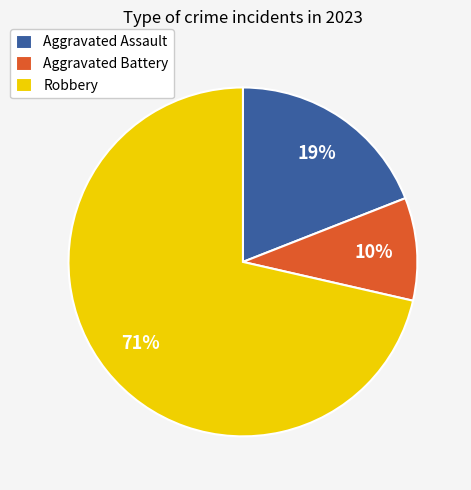

Approximately how many times larger is the value at Aggravated Battery compared to Aggravated Assault?

0.5